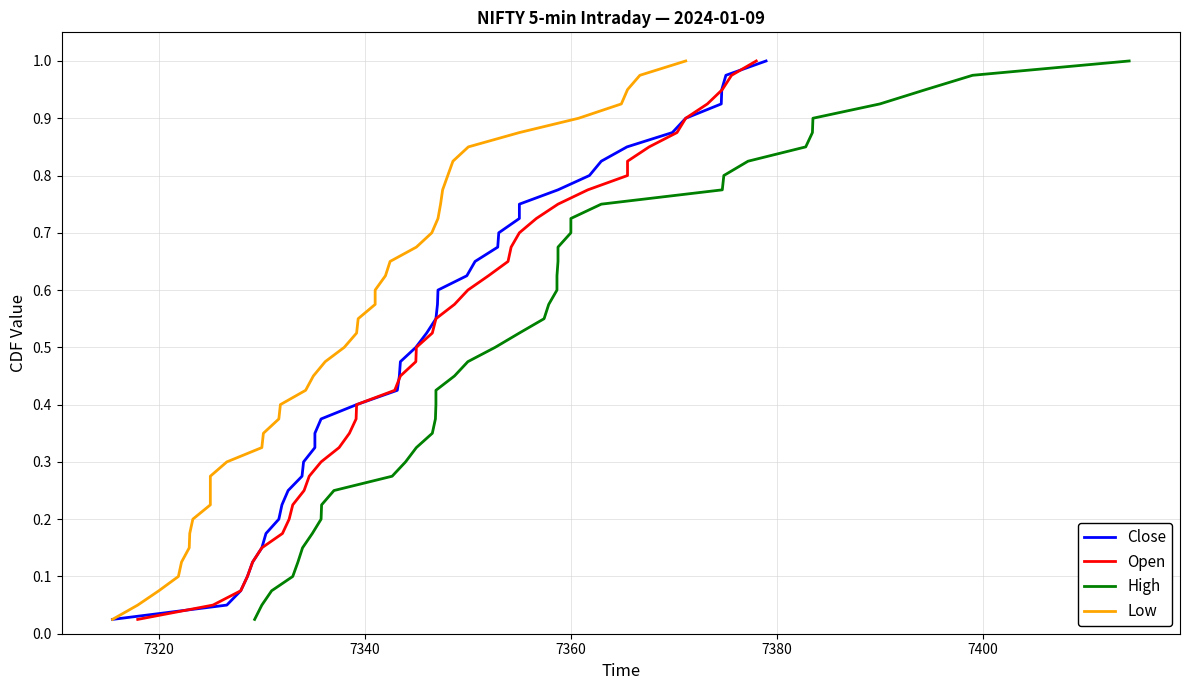

What is the difference between the maximum and second lowest values in the Low series?

0.9